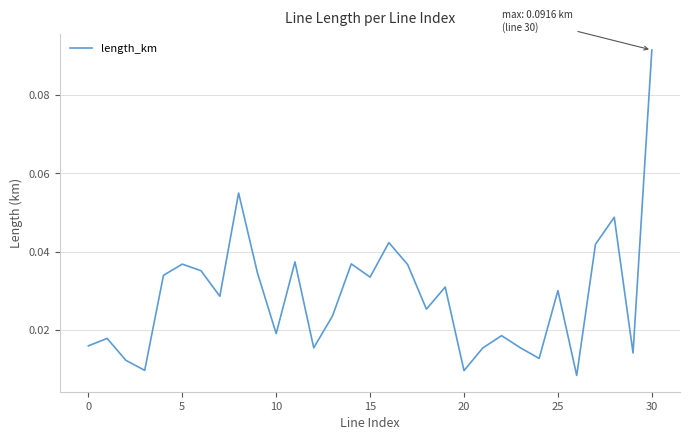

How many lines are shown in the chart?

1